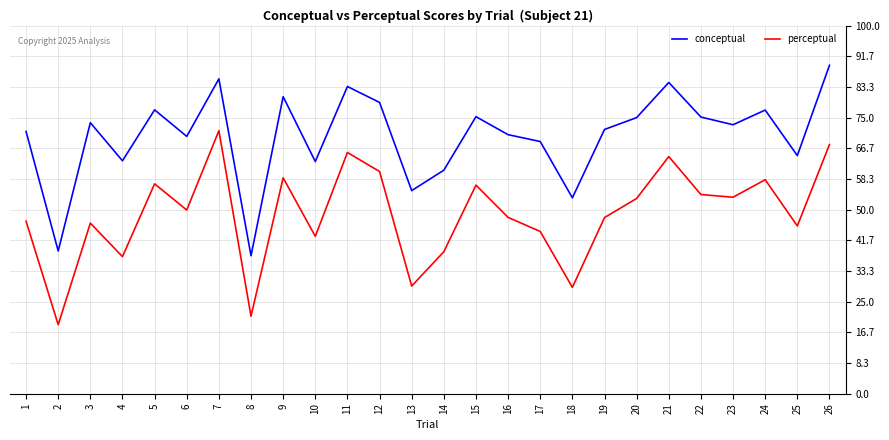

Rank the series by their maximum value, from highest to lowest.

conceptual, perceptual